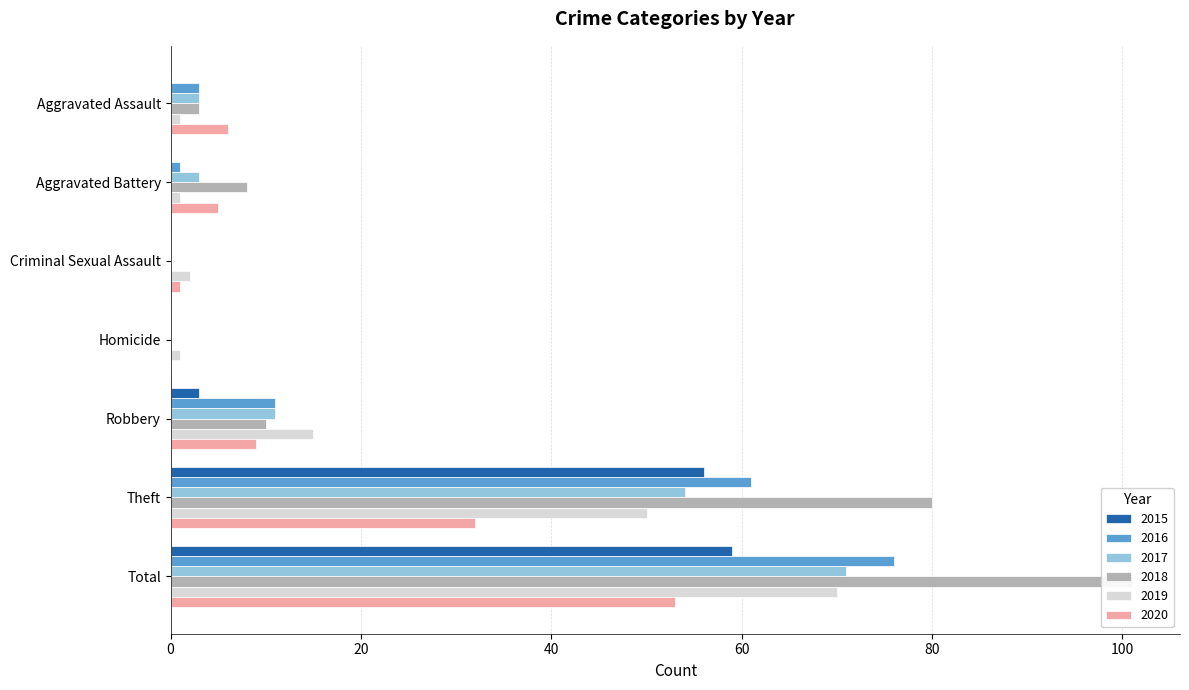

How many groups of bars are there?

7